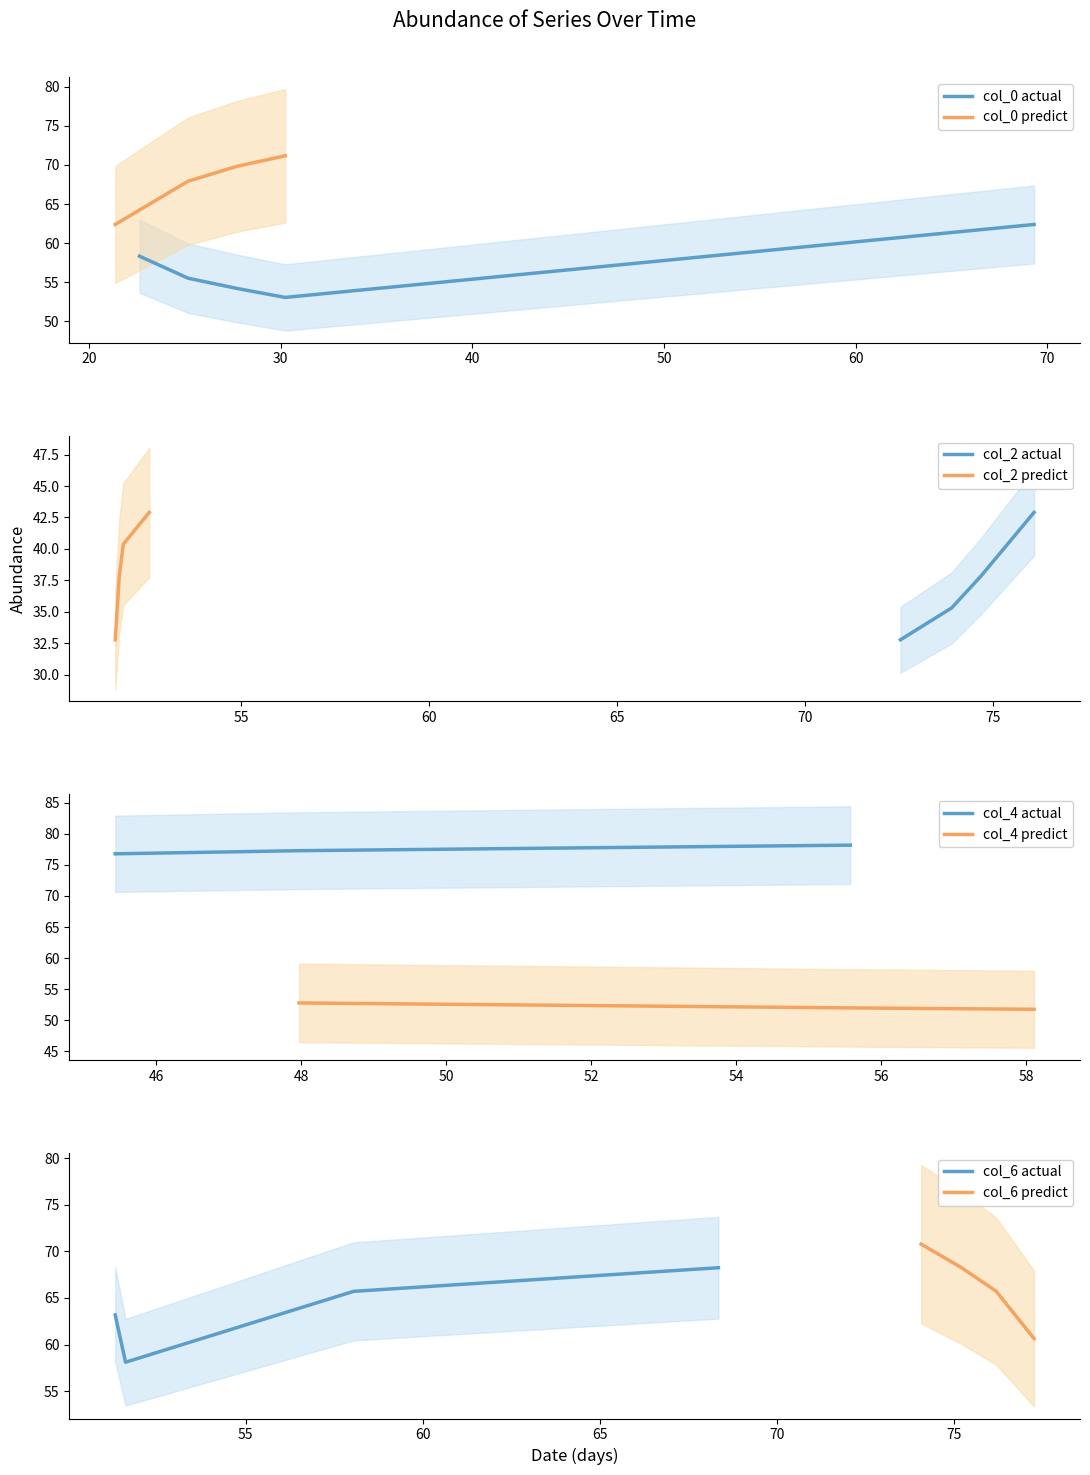

What is the minimum value for col_0 actual?

53.0